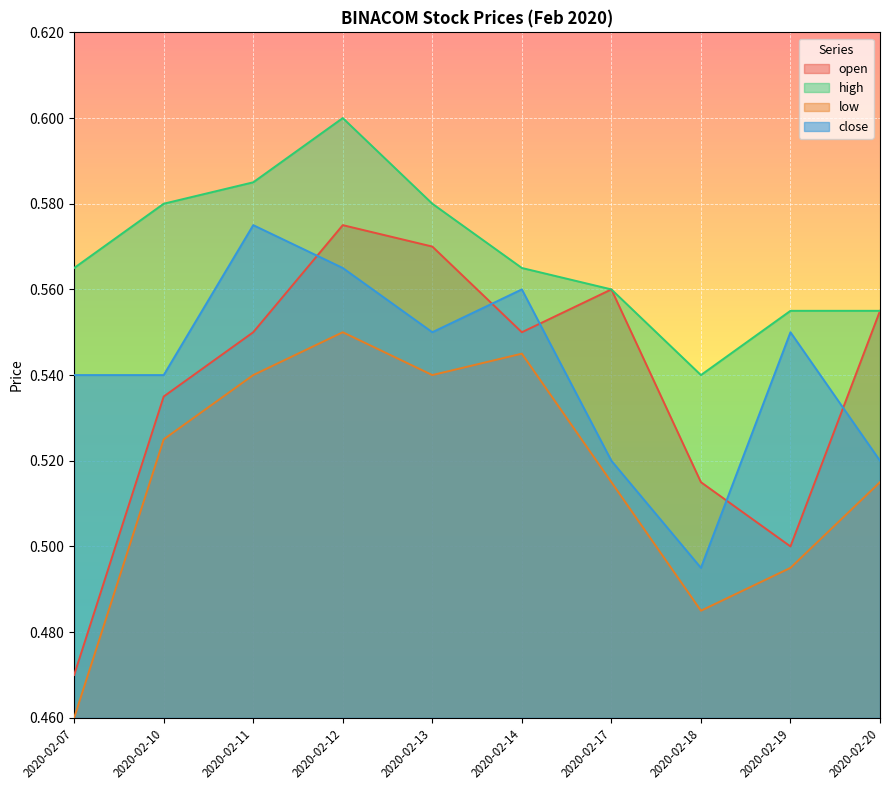

Which has a higher value, 2020-02-18 or 2020-02-12?

2020-02-12